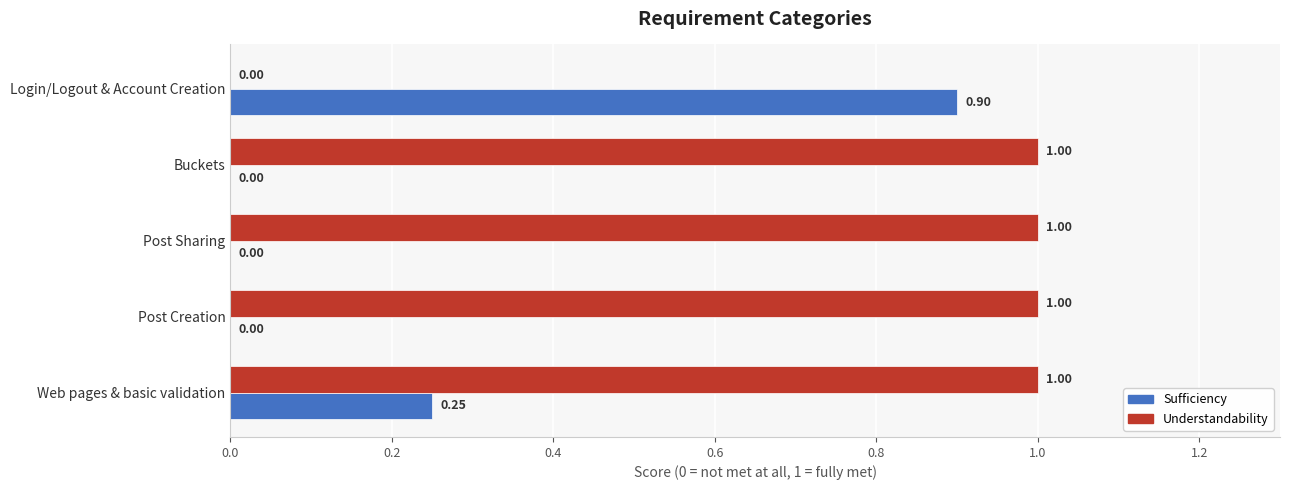

At which label does Sufficiency reach its peak?

Login/Logout & Account Creation